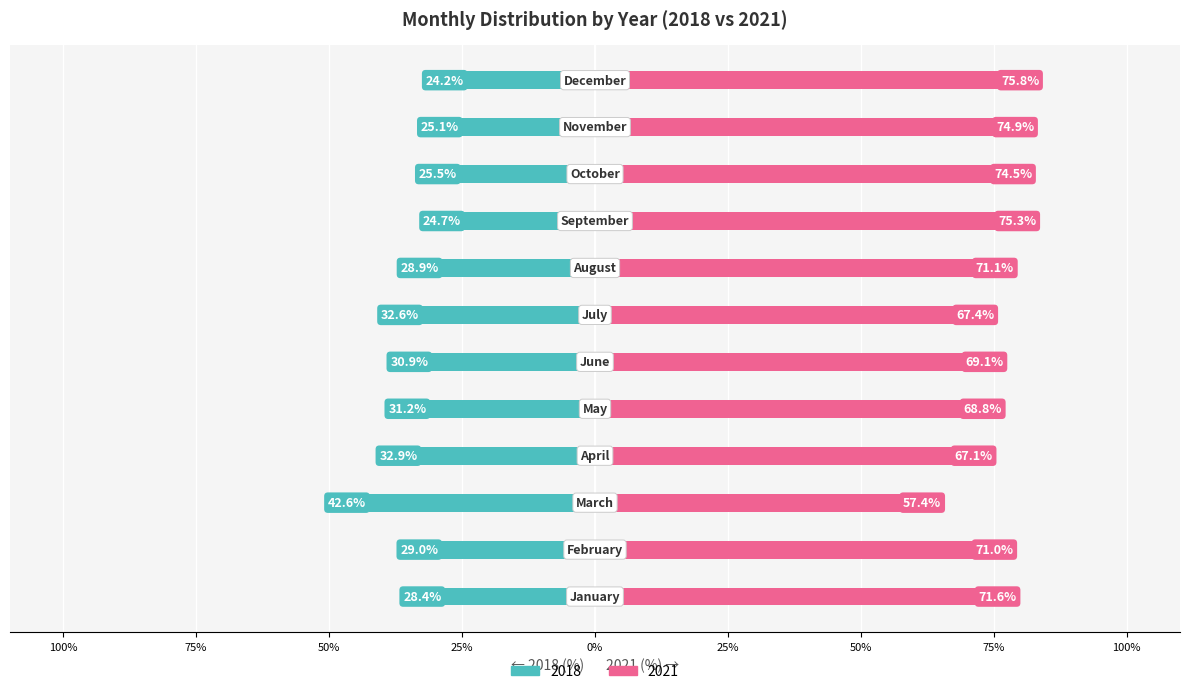

What is the difference between the 2018 values at February and May?

2